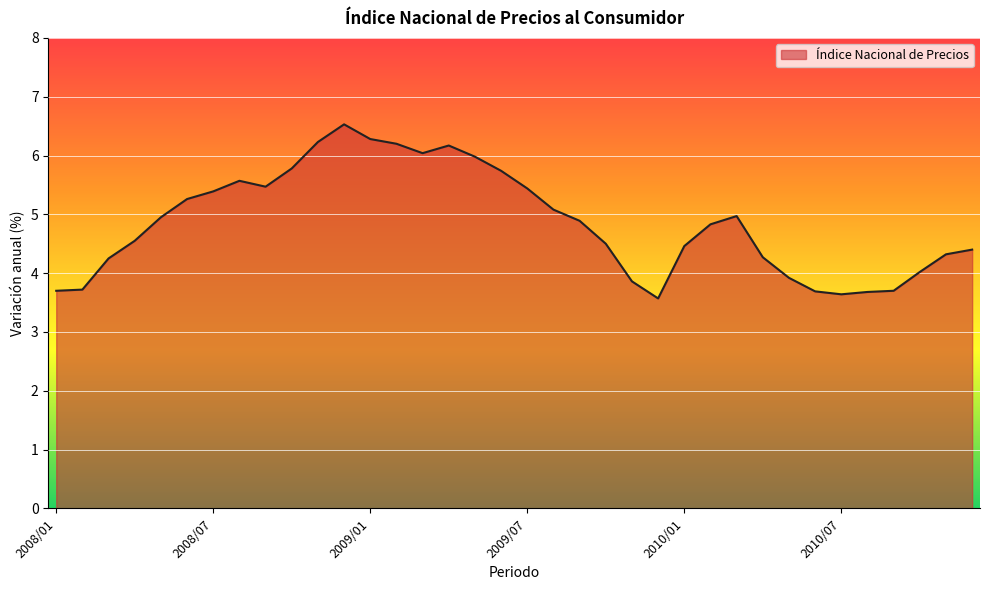

What is the minimum value shown in the chart?

3.6